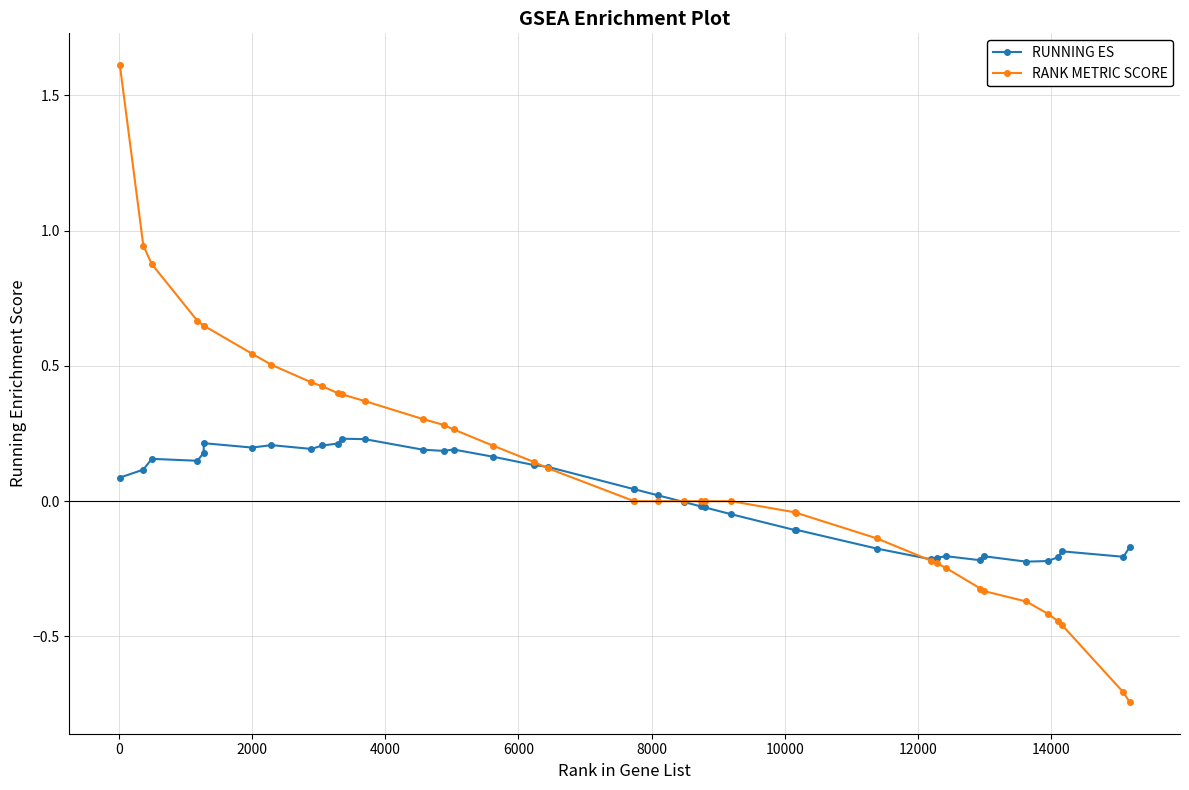

Rank the series by their maximum value, from lowest to highest.

RUNNING ES, RANK METRIC SCORE